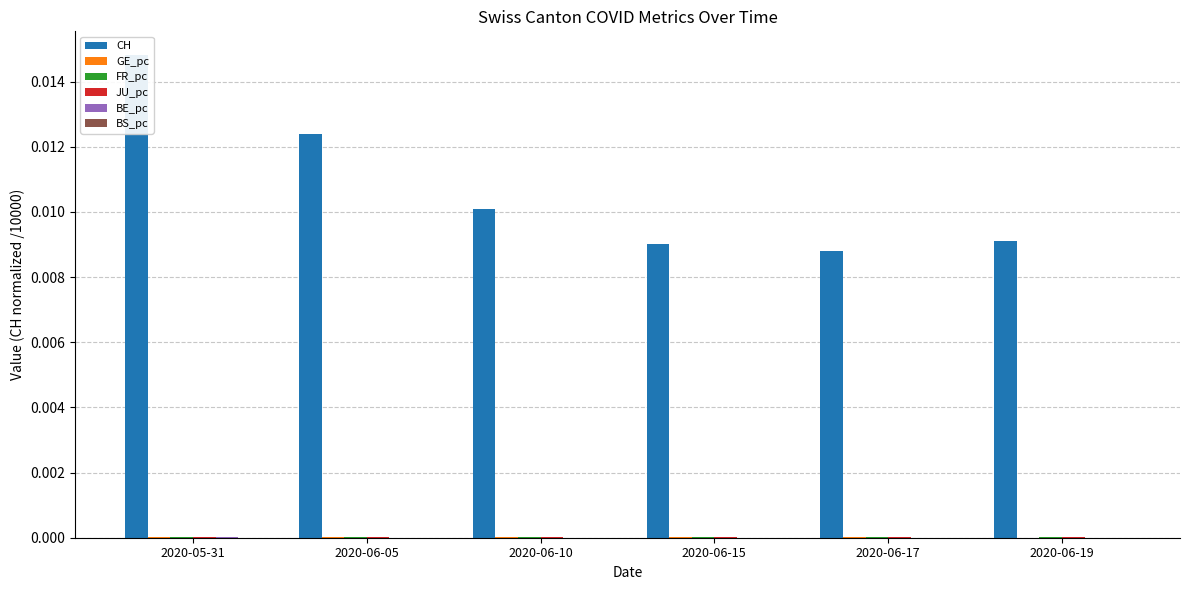

At which label is CH closest to 0?

2020-06-17